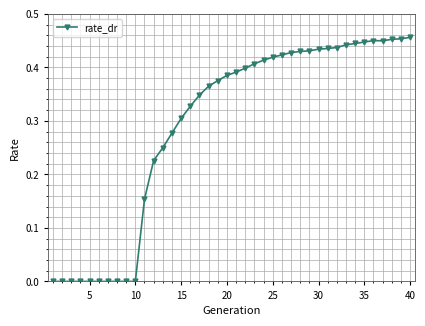

Count the number of data series in this chart.

1